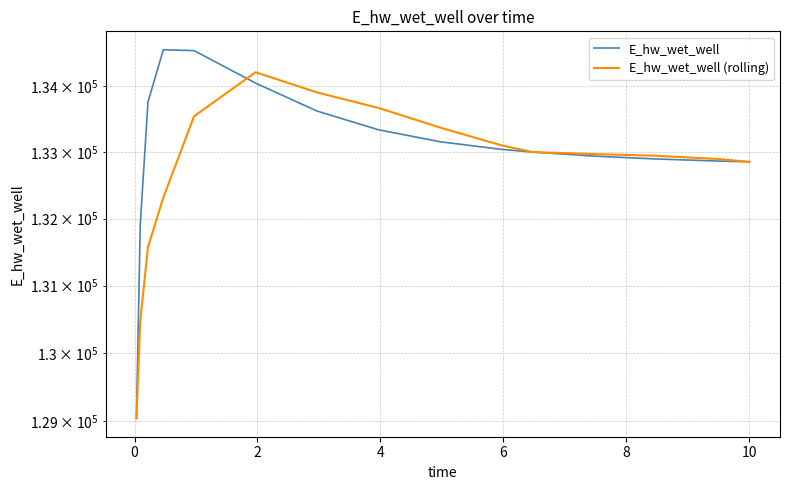

How many times do E_hw_wet_well (rolling) and E_hw_wet_well cross each other?

1